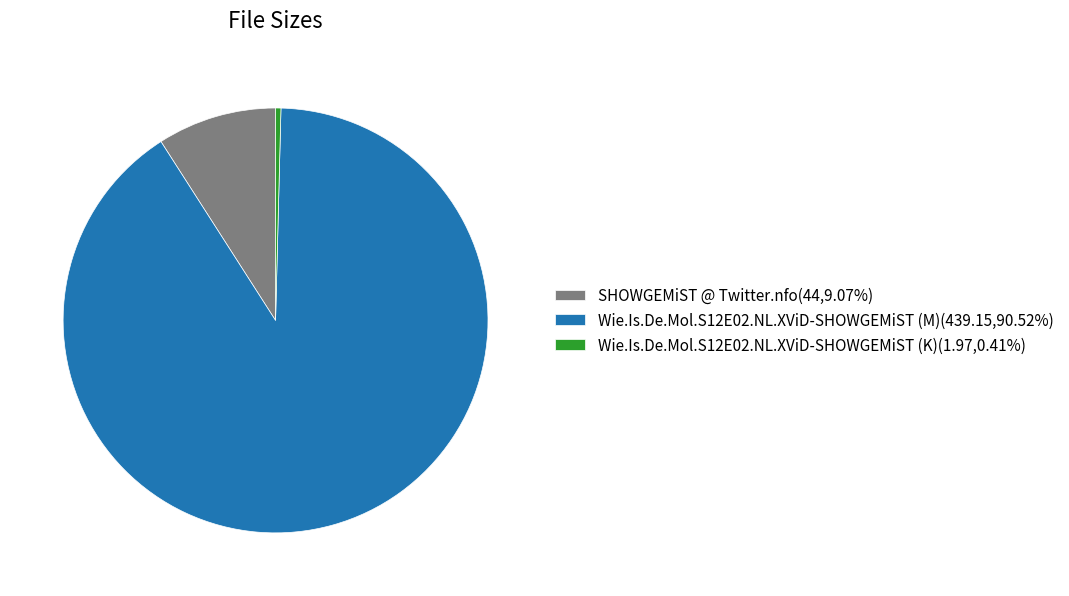

Do Wie.Is.De.Mol.S12E02.NL.XViD-SHOWGEMiST (M)(439.15,90.52%) and Wie.Is.De.Mol.S12E02.NL.XViD-SHOWGEMiST (K)(1.97,0.41%) together represent more than half of the pie?

Yes